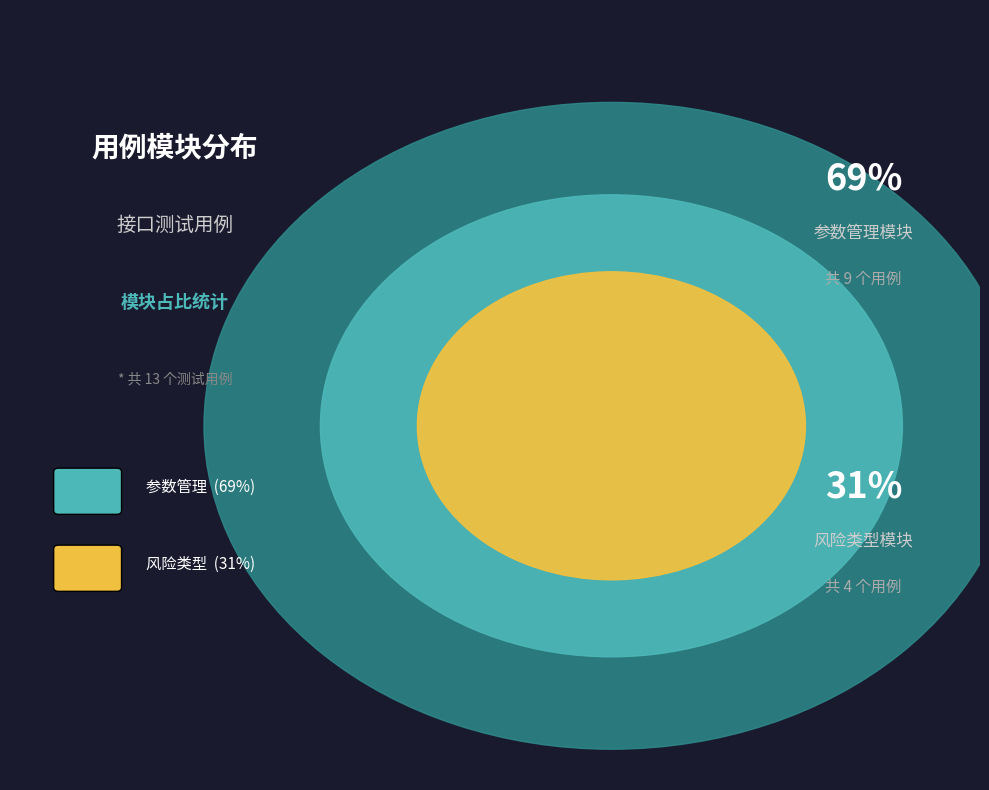

What is the smallest slice in the pie chart?

风险类型